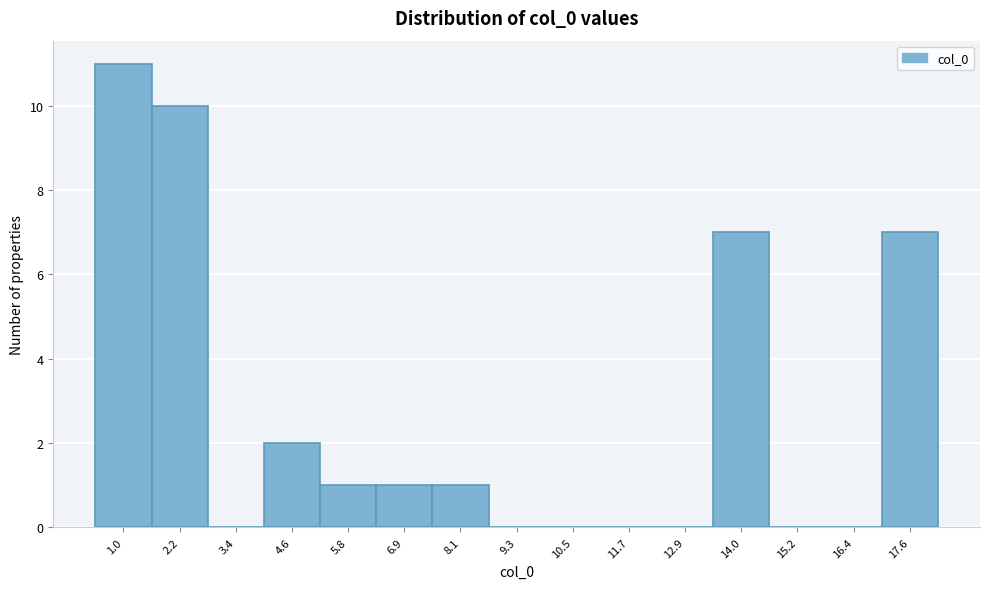

Reading left to right, transcribe all the data shown in this chart.

1.0=11	2.2=10	3.4=0	4.6=2	5.8=1	6.9=1	8.1=1	9.3=0	10.5=0	11.7=0	12.9=0	14.0=7	15.2=0	16.4=0	17.6=7